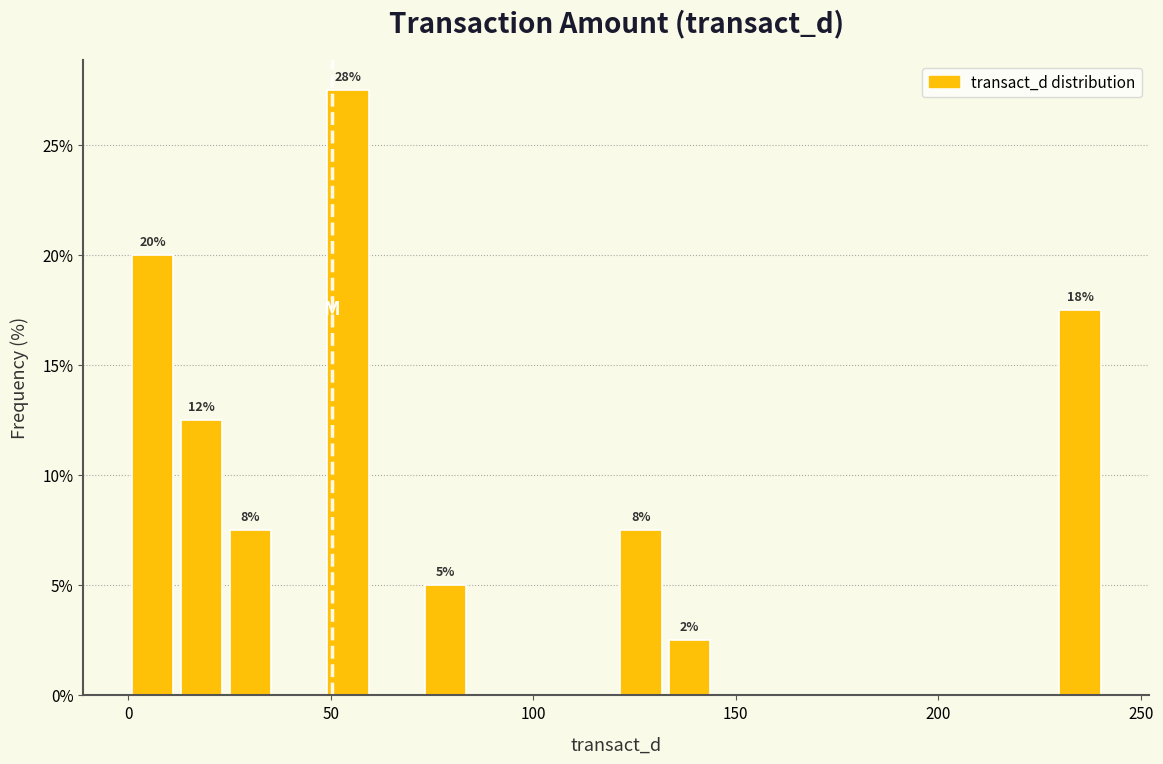

Read against the x-axis, roughly where is the centre of the tallest bar?

55